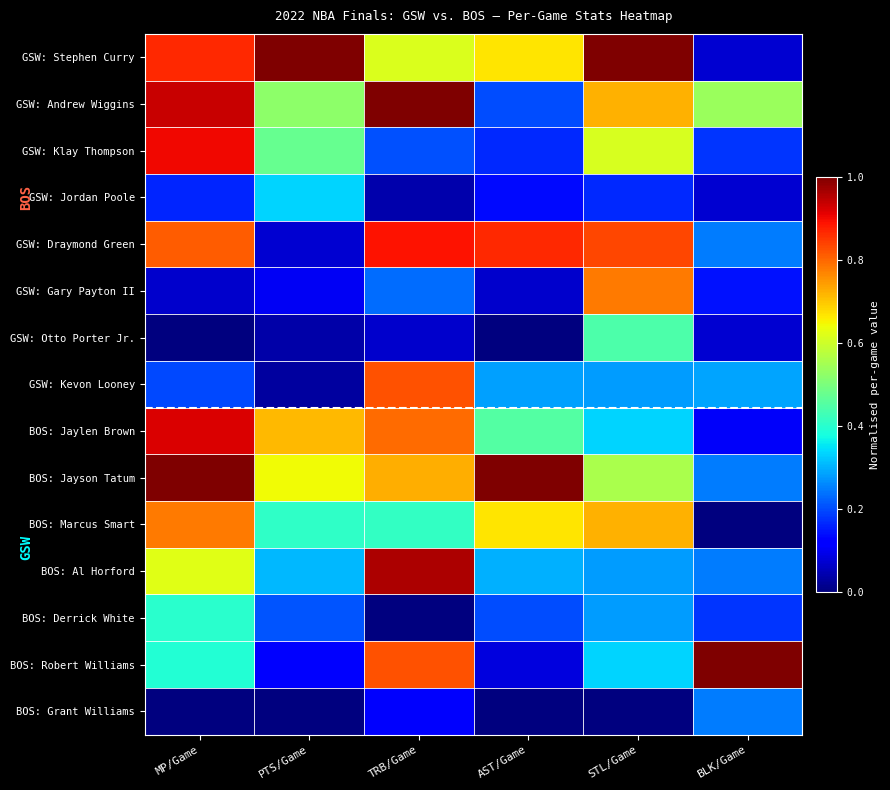

How many categories are shown in the chart?

6